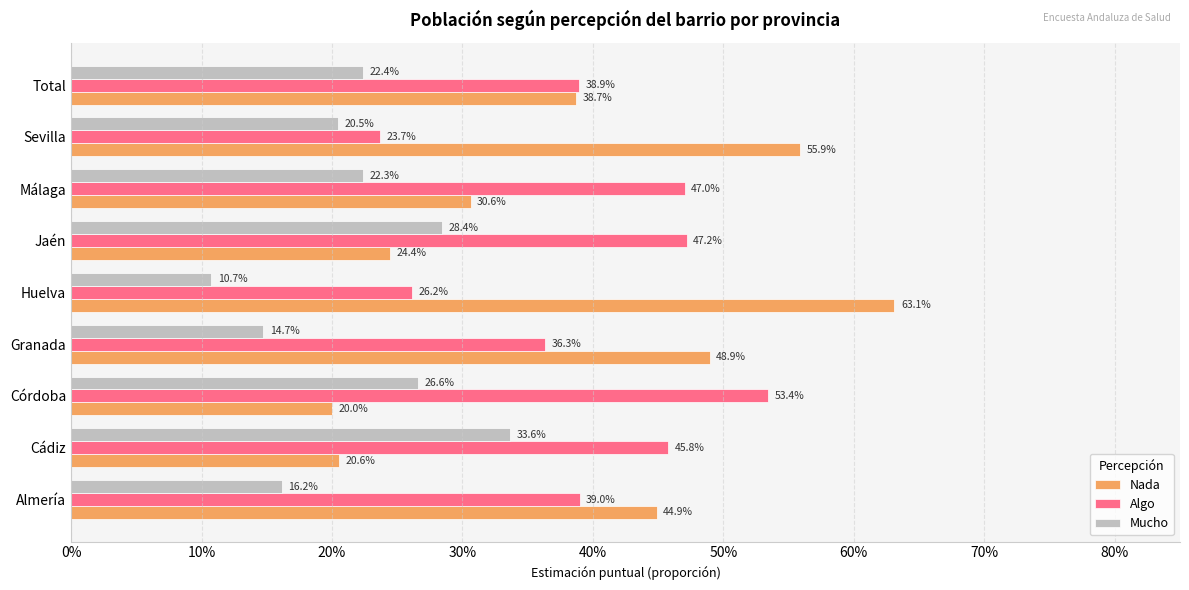

Reading right to left, what are all the values shown in this chart?

Nada: 80%=0.4	70%=0.6	60%=0.3	50%=0.2	40%=0.6	30%=0.5	20%=0.2	10%=0.2	0%=0.4
Algo: 80%=0.4	70%=0.2	60%=0.5	50%=0.5	40%=0.3	30%=0.4	20%=0.5	10%=0.5	0%=0.4
Mucho: 80%=0.2	70%=0.2	60%=0.2	50%=0.3	40%=0.1	30%=0.1	20%=0.3	10%=0.3	0%=0.2